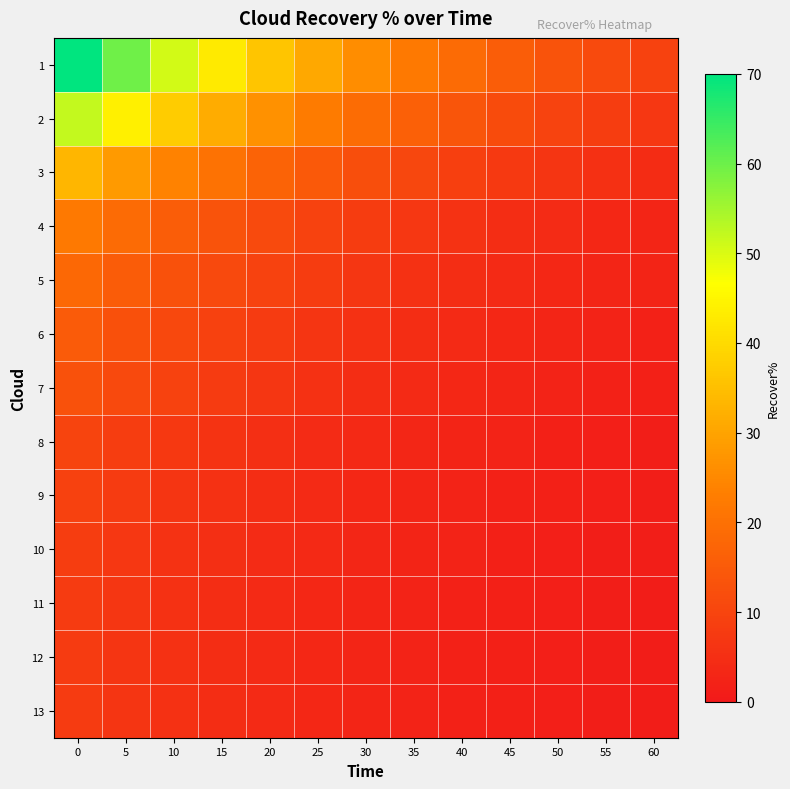

Which has a higher value, 40 or 5?

5